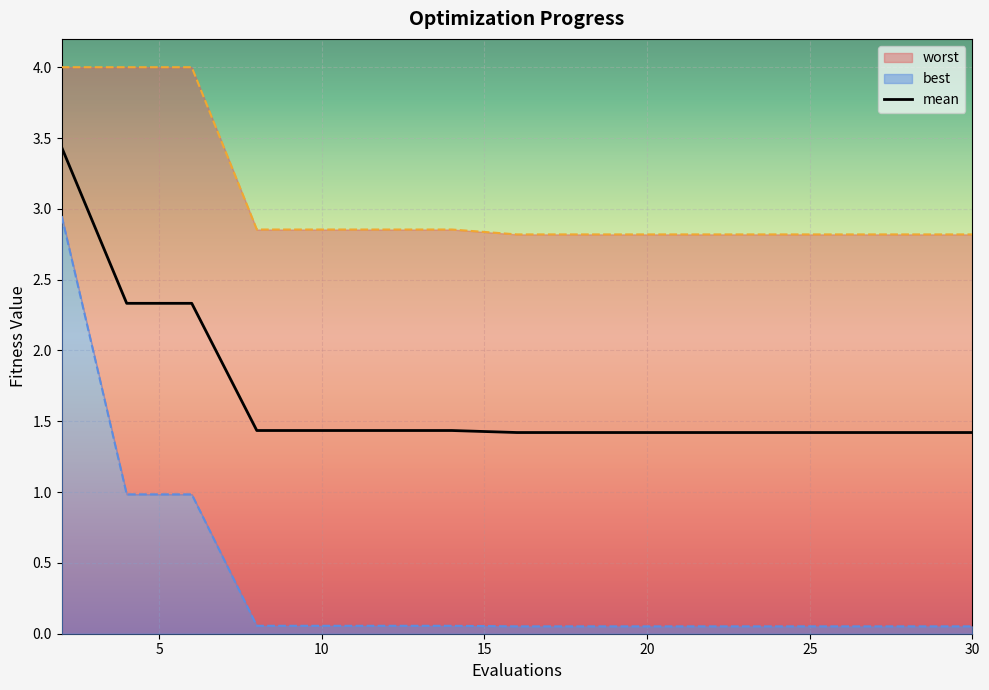

What is the average value of the worst series?

3.1